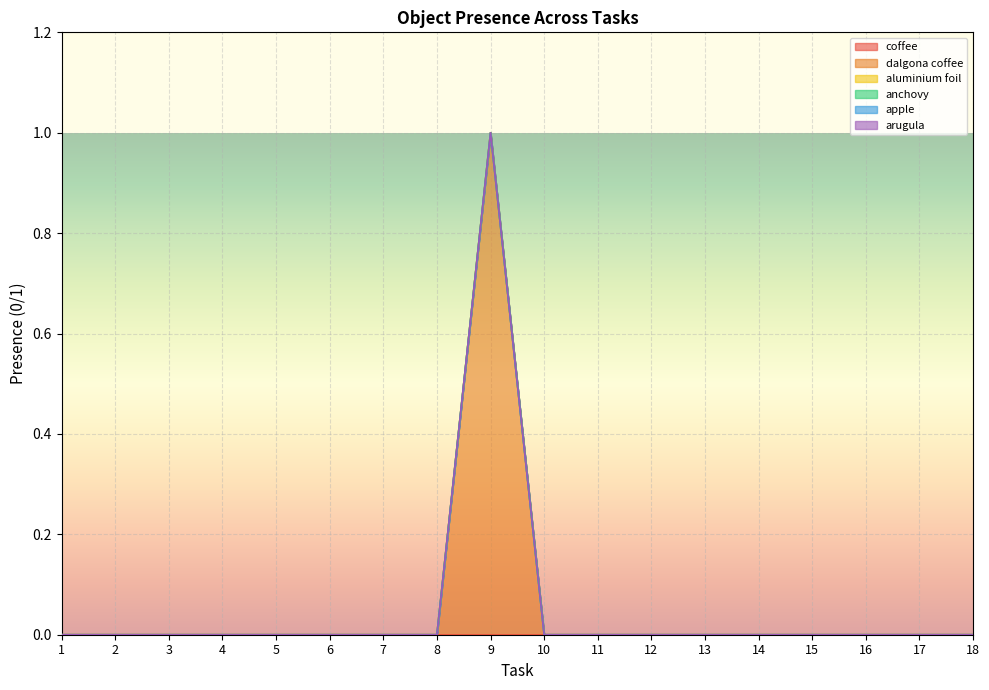

At which category is the sum across all series the highest?

9